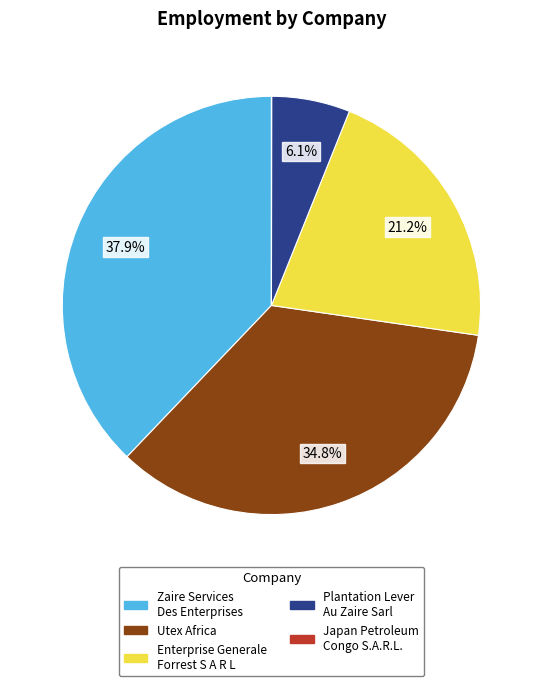

Does any single category account for the majority?

No